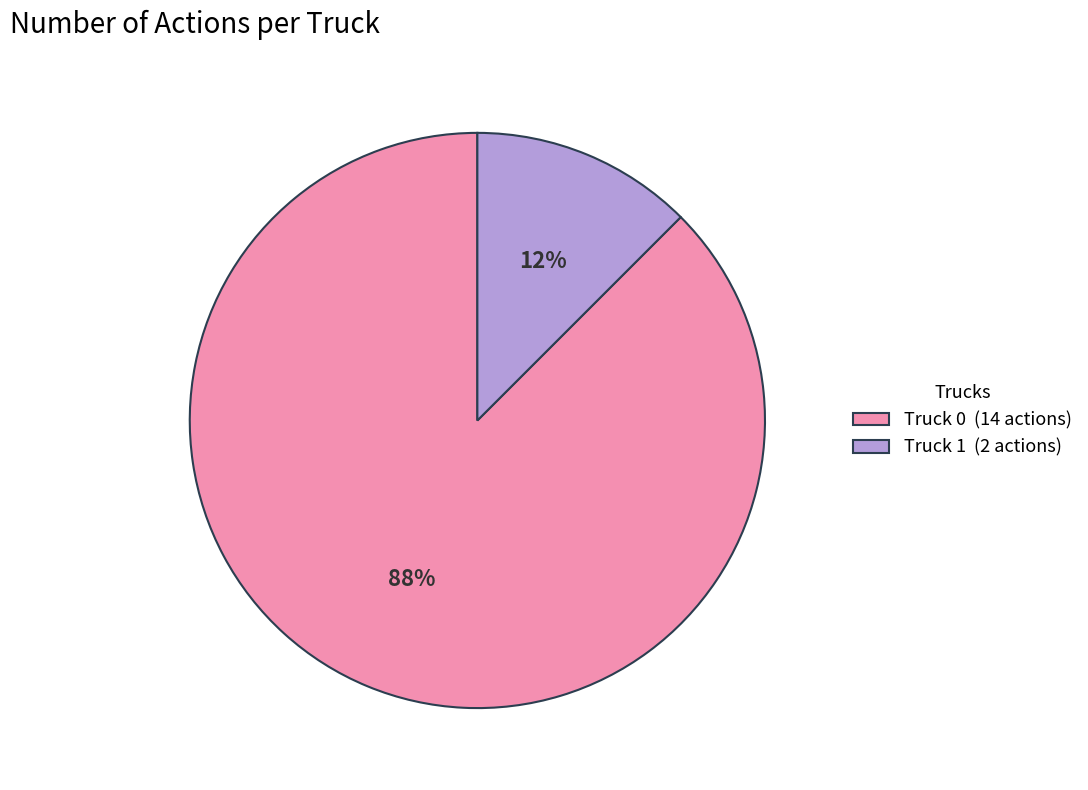

To the nearest percent, what is the average slice percentage?

50%